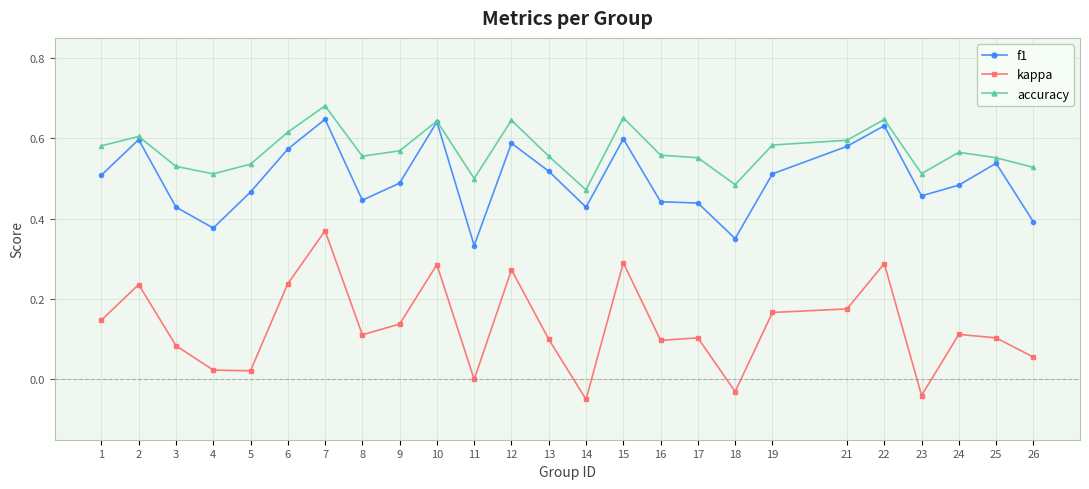

Does the chart have visible grid lines?

Yes